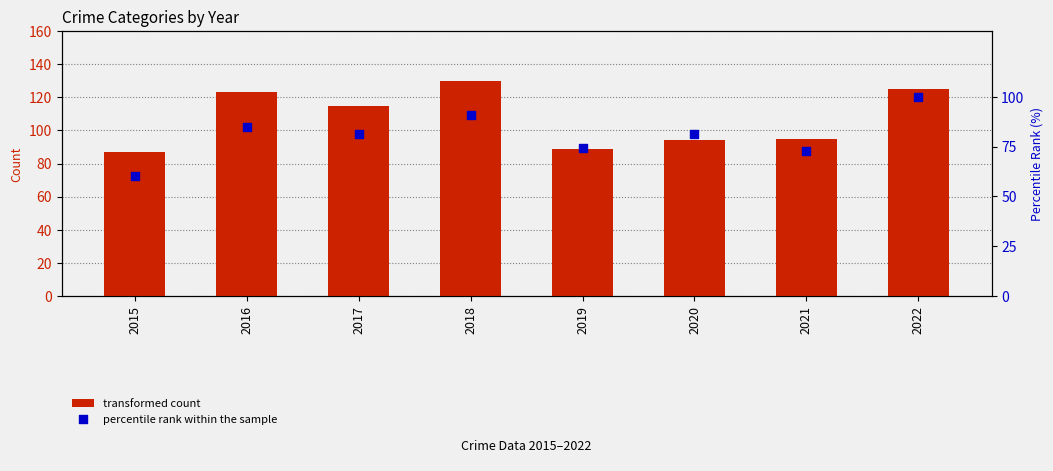

Which series has the largest total across all categories?

transformed count